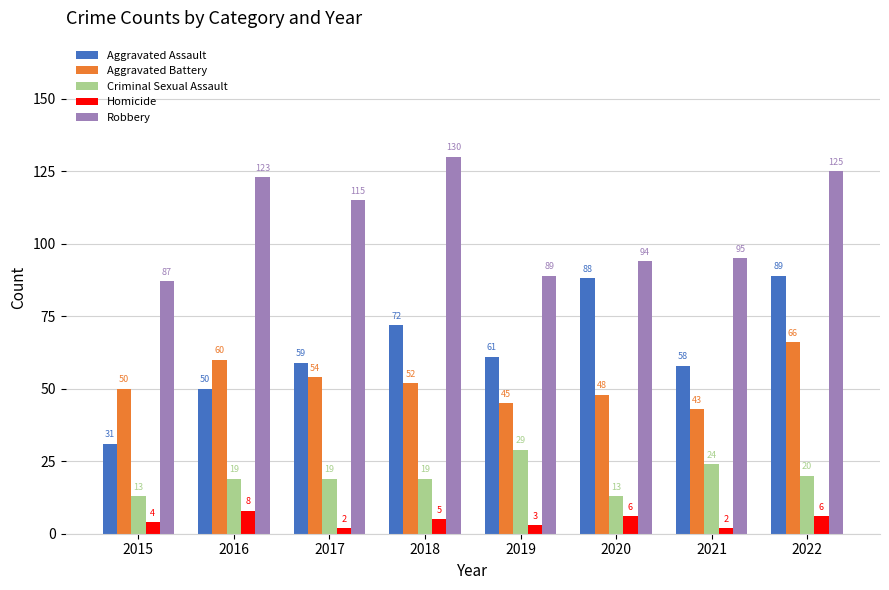

What is the difference between the highest and lowest values at 2016?

115